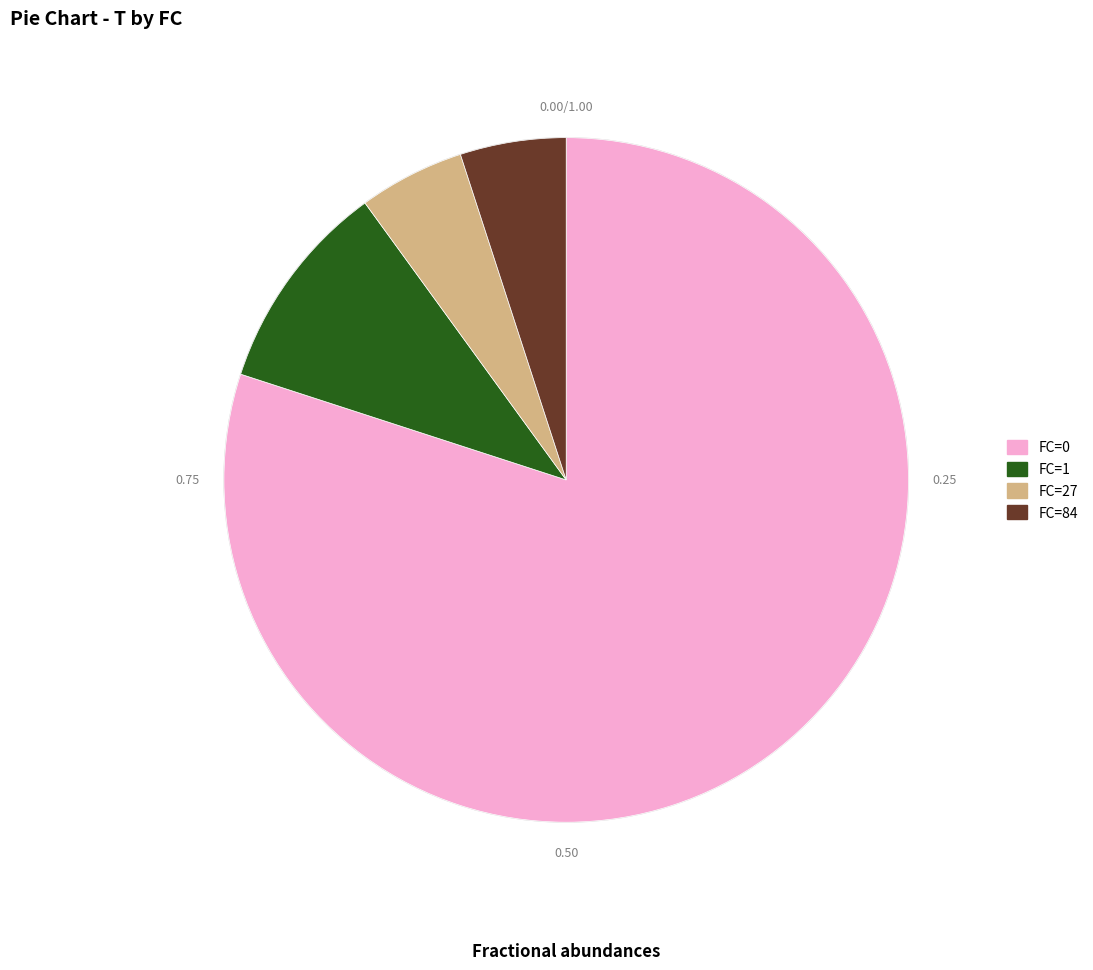

Combined, do FC=27 and FC=0 account for over 50%?

Yes